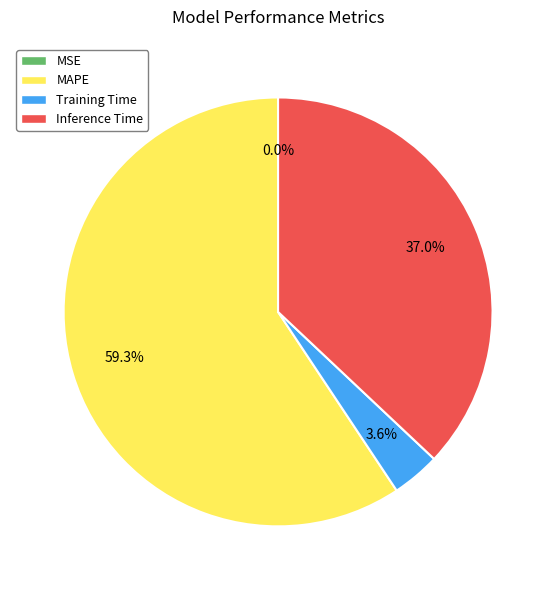

Is Inference Time the majority of the pie?

No